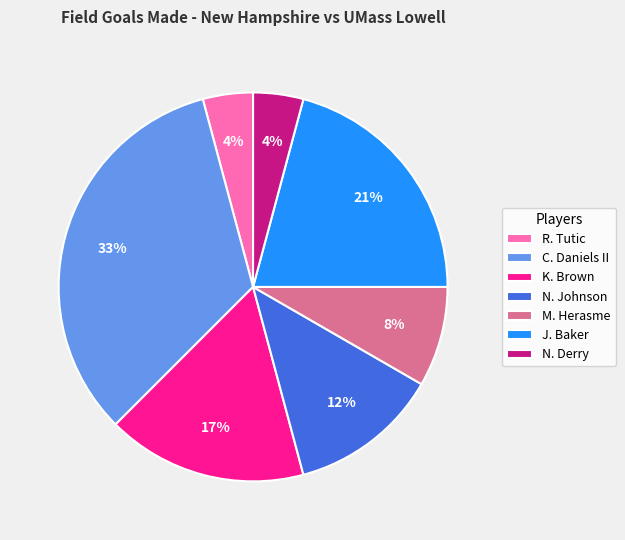

Is M. Herasme the majority of the pie?

No